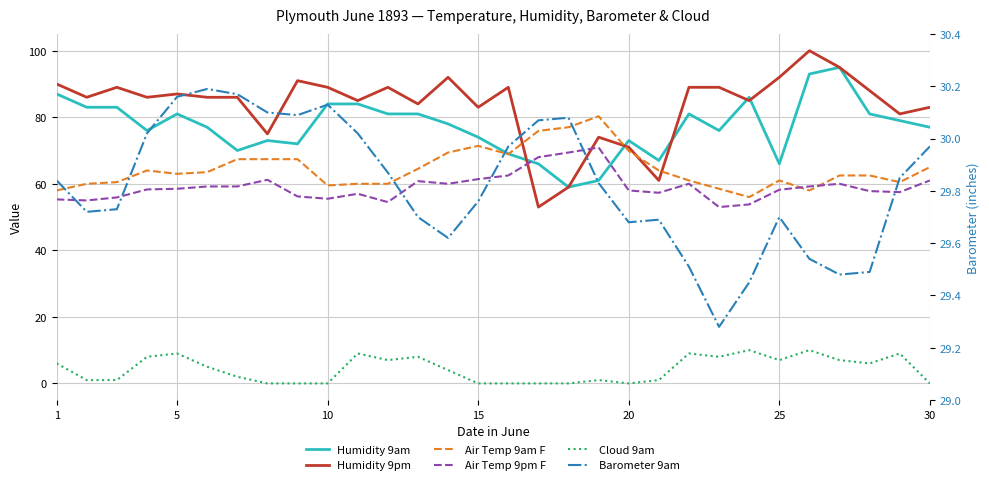

Count the number of categories in the chart.

30